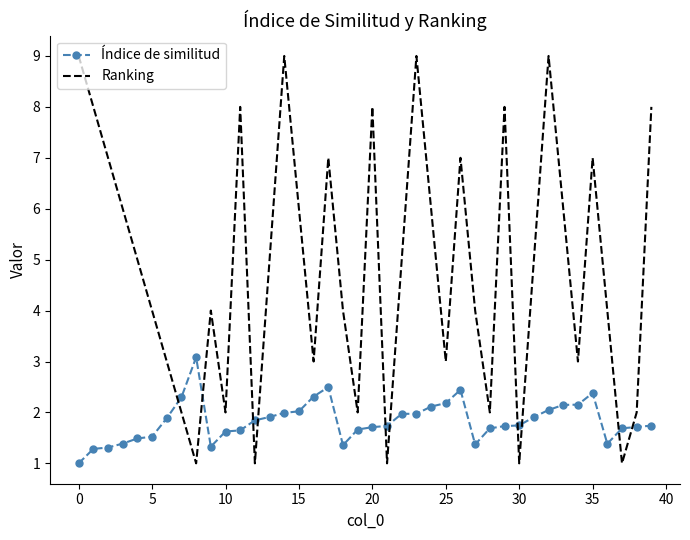

What is the maximum value shown in the chart?

9.0